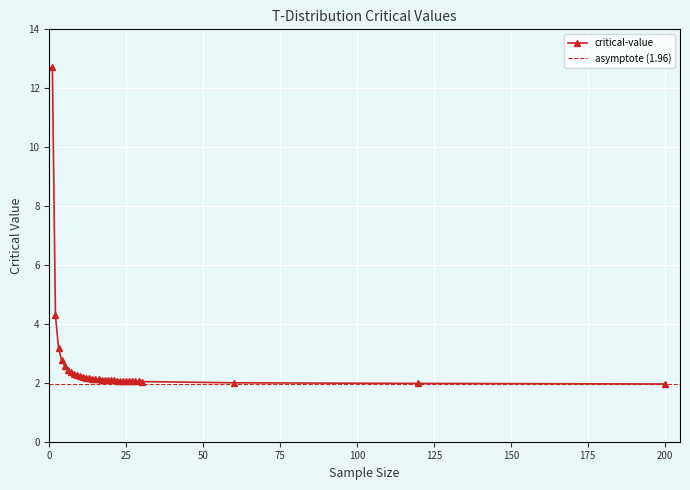

True or false: the data has more than 0 interior local peaks.

False